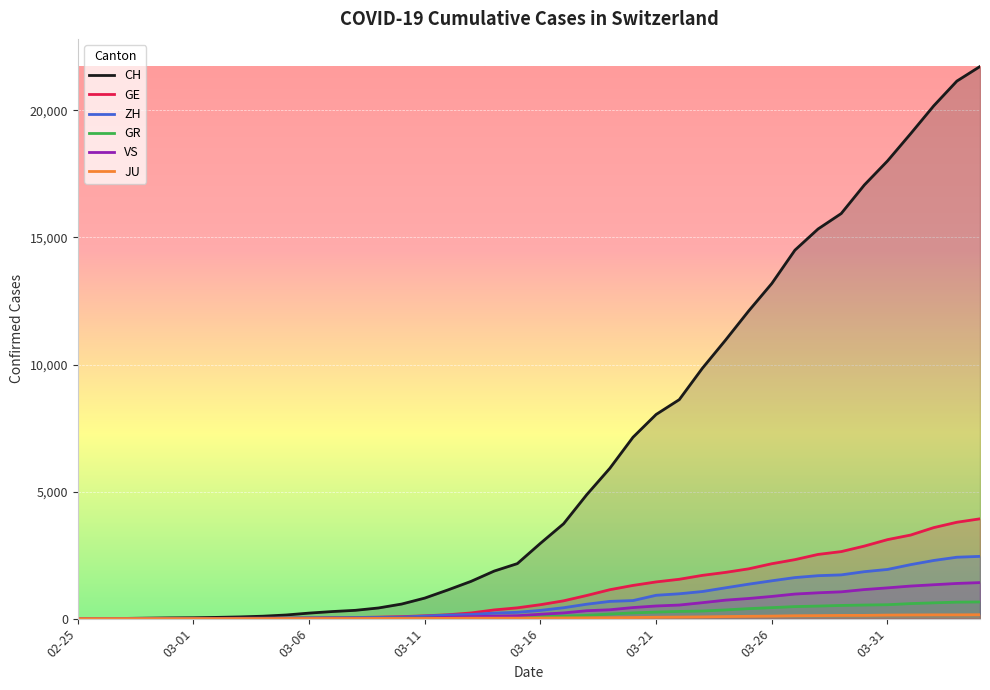

List the series in order of their peak value, lowest first.

JU, GR, VS, ZH, GE, CH